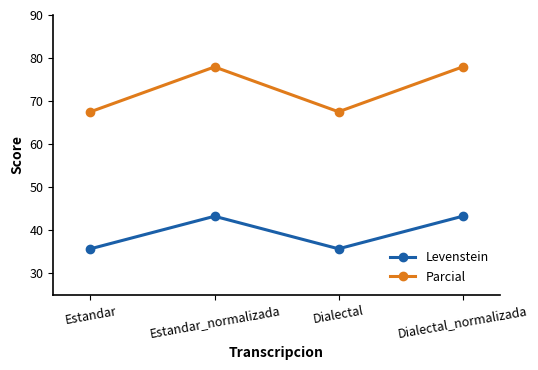

Which series has the largest total across all categories?

Parcial